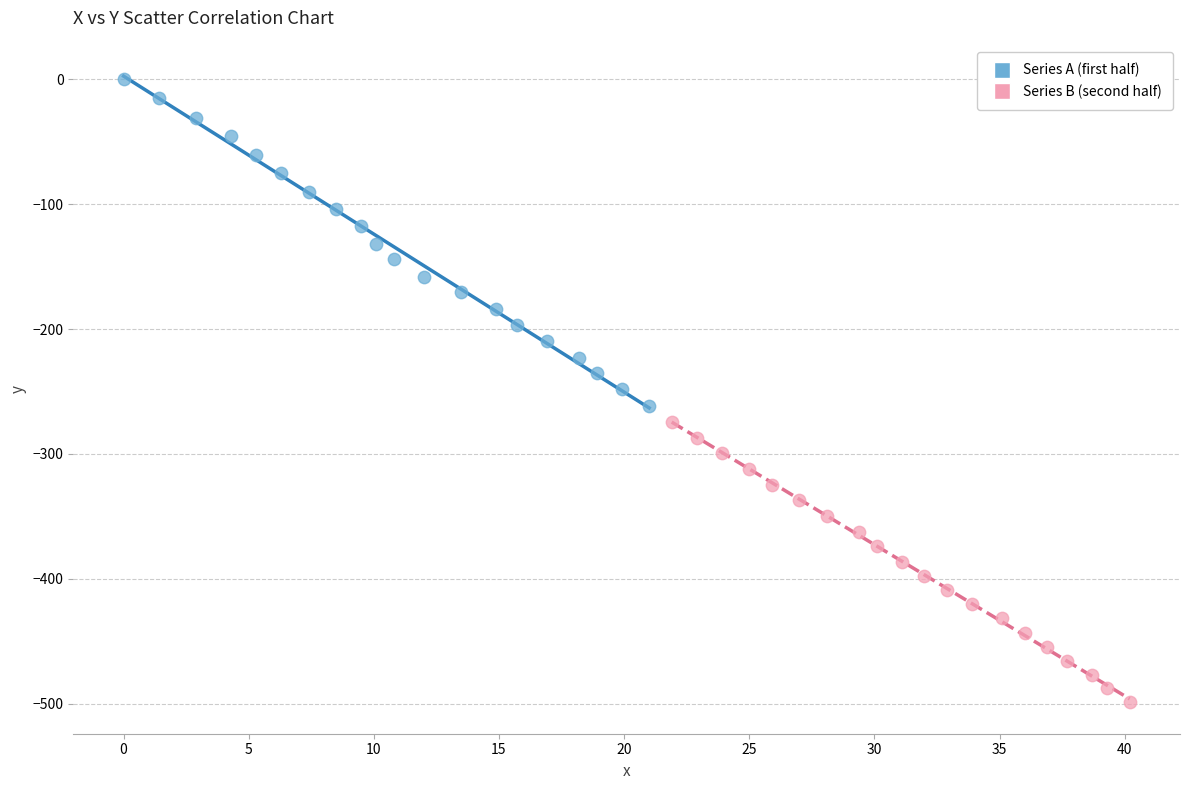

Which series contains the highest Y value?

Series A (first half)